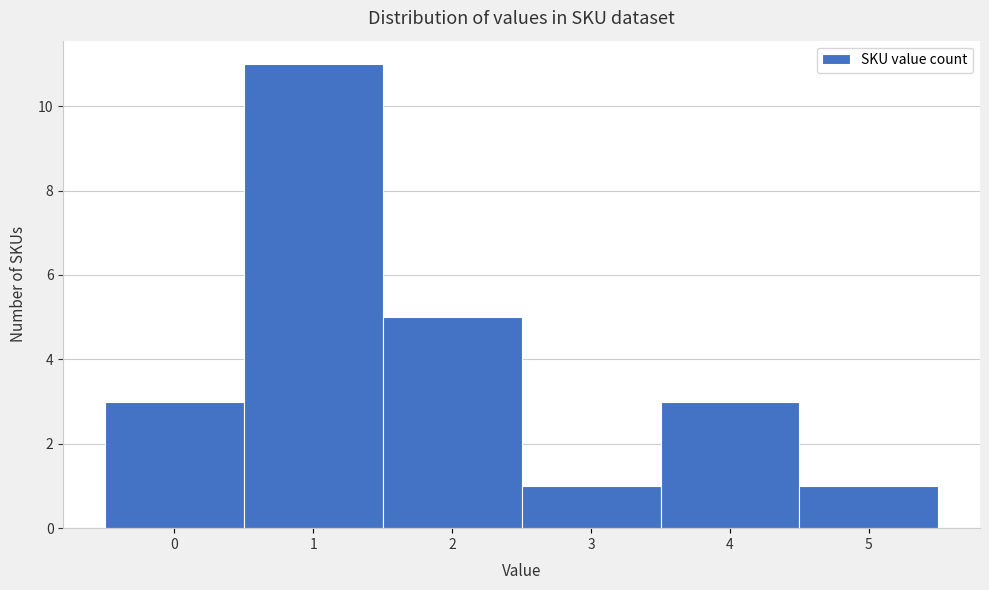

How tall is the bar that spans 3.5 to 4.5 on the x-axis? The values are not printed on the chart, so give them approximately, as read against the axis.

3